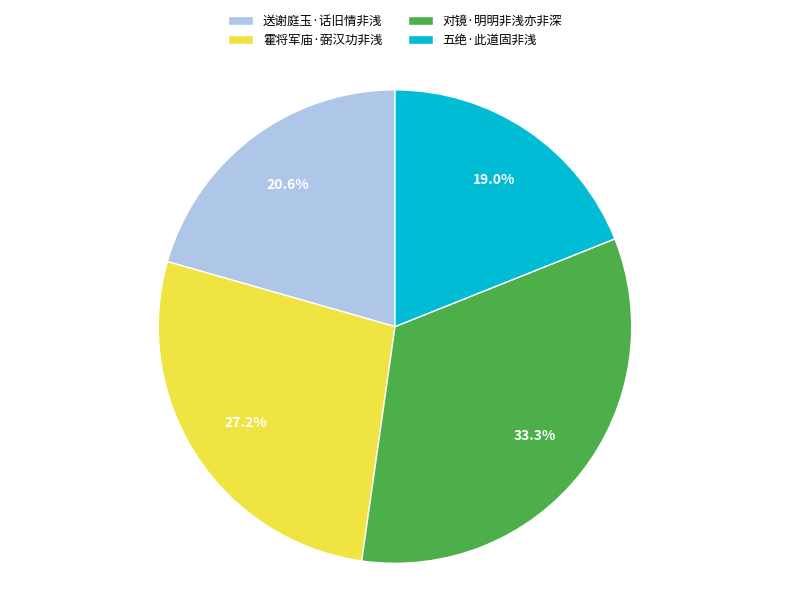

What percentage is NOT represented by 对镜·明明非浅亦非深?

66.7%